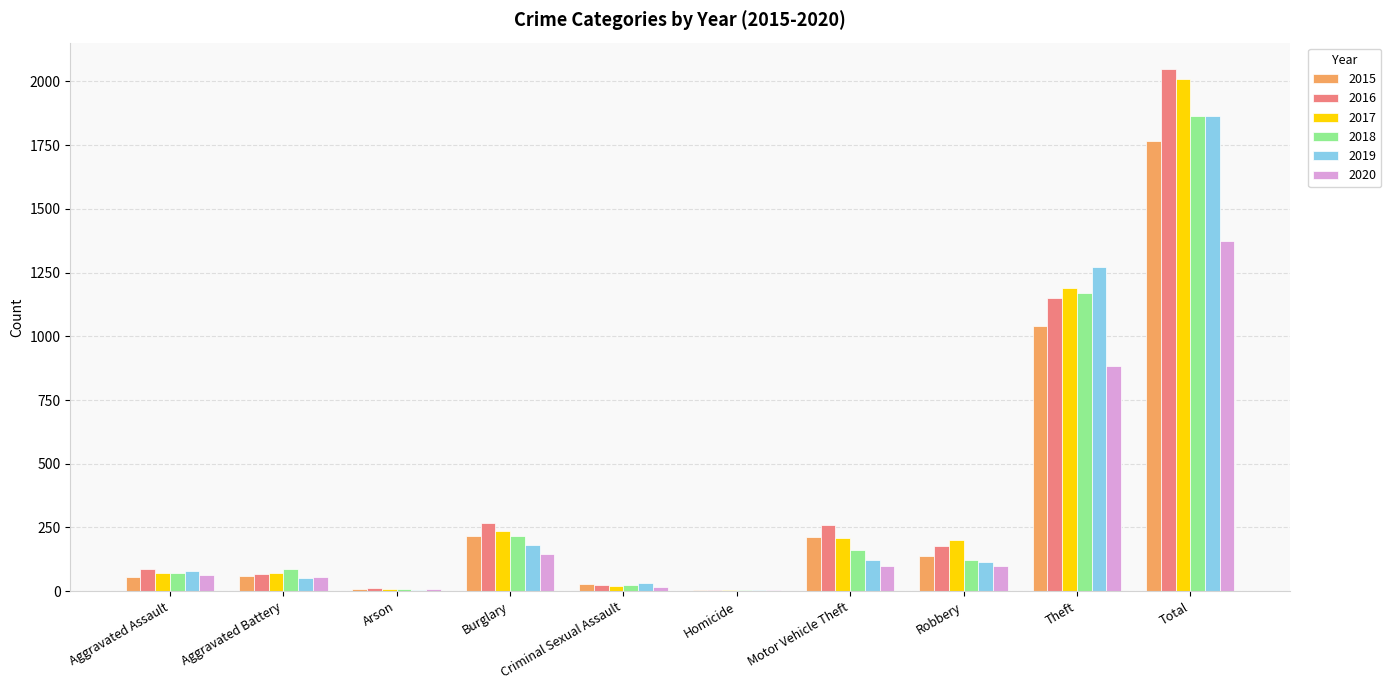

The 2017 series shows 71 at Aggravated Battery. True or false?

True